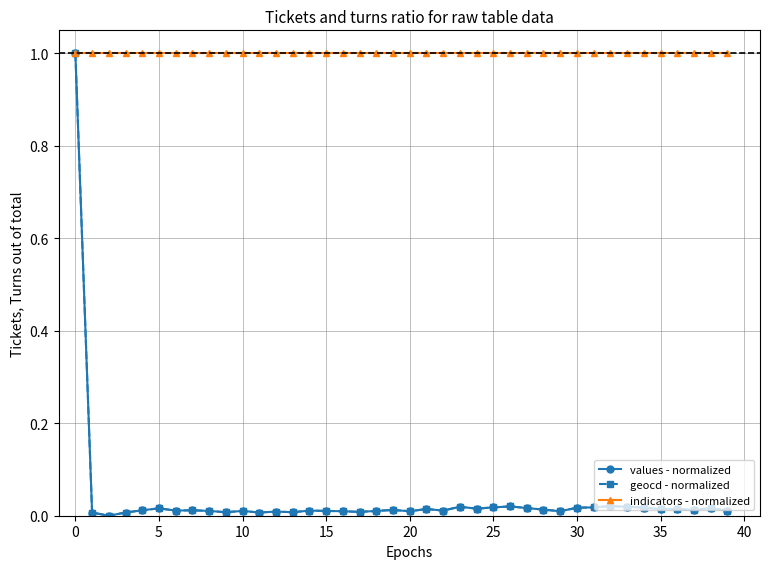

Which series has the largest total across all categories?

indicators - normalized